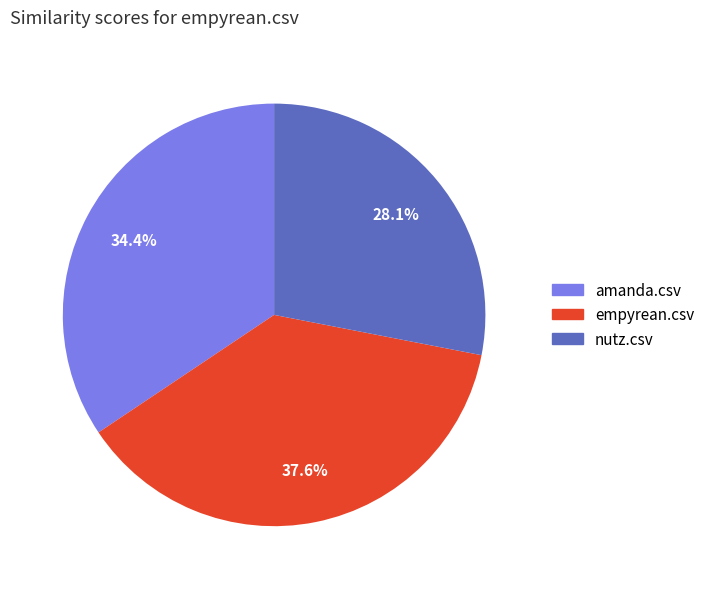

To the nearest percent, what percentage of the pie is nutz.csv?

28%